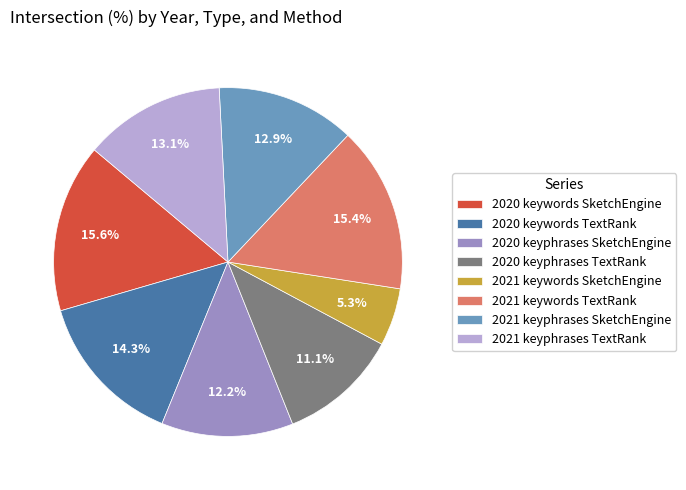

To the nearest percent, what is the difference between the 2021 keyphrases TextRank and 2020 keyphrases TextRank slice percentages?

2%